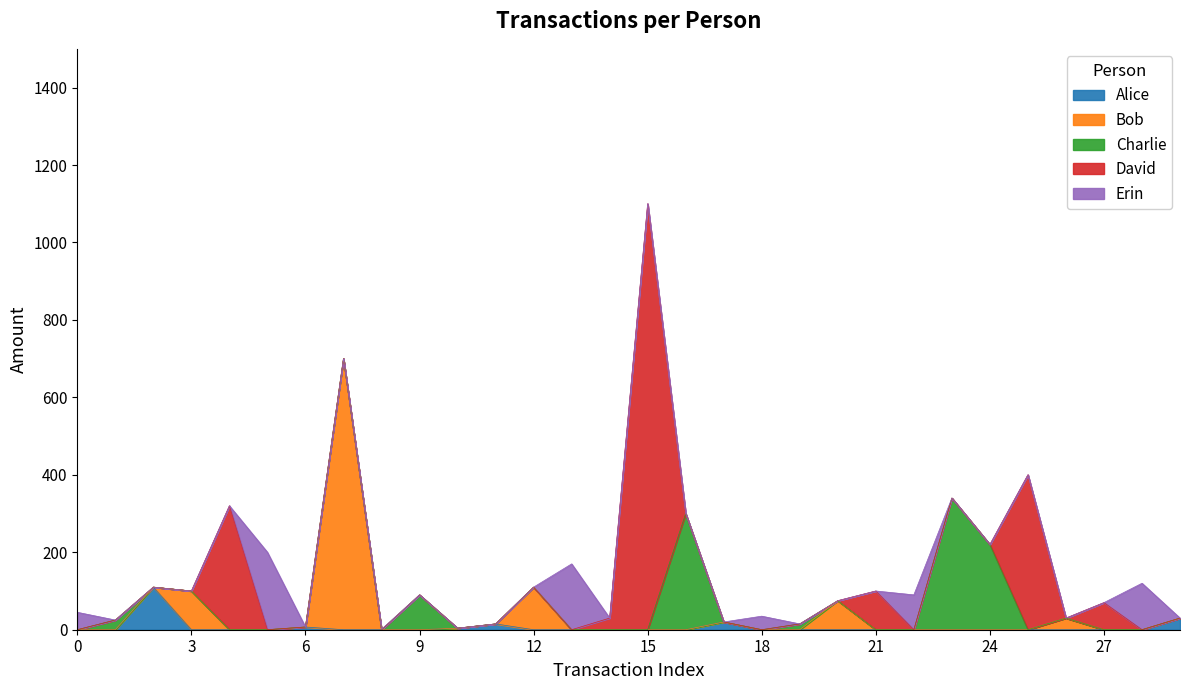

Does the chart display data point markers on the line(s)?

No